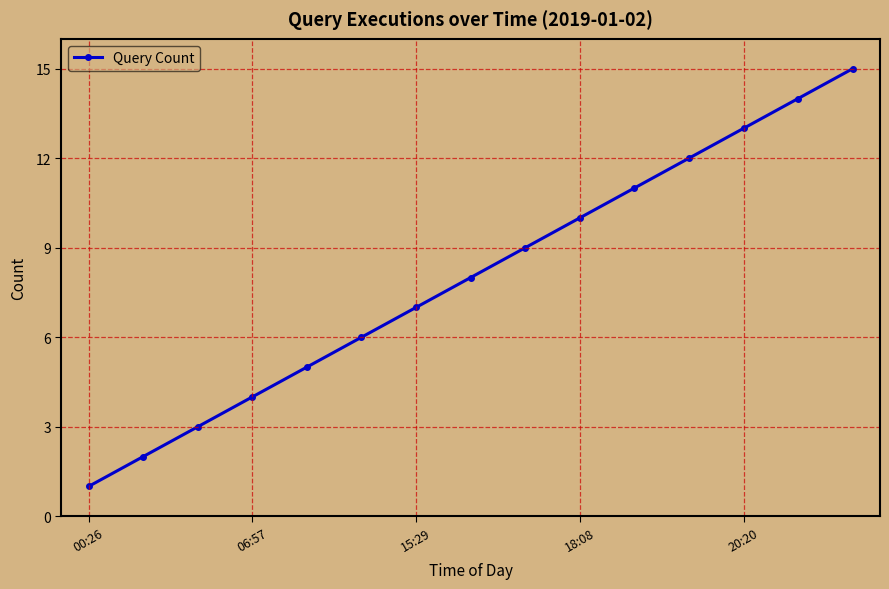

True or false: the data has more than 0 interior local peaks.

False